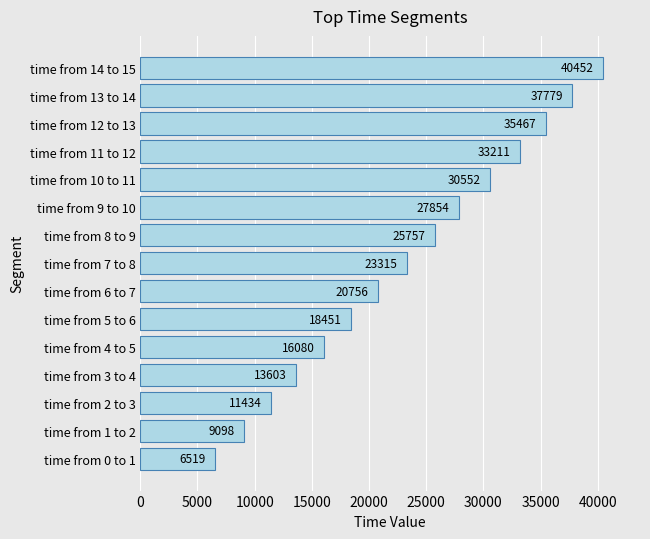

What is the difference between the maximum and minimum values?

33933